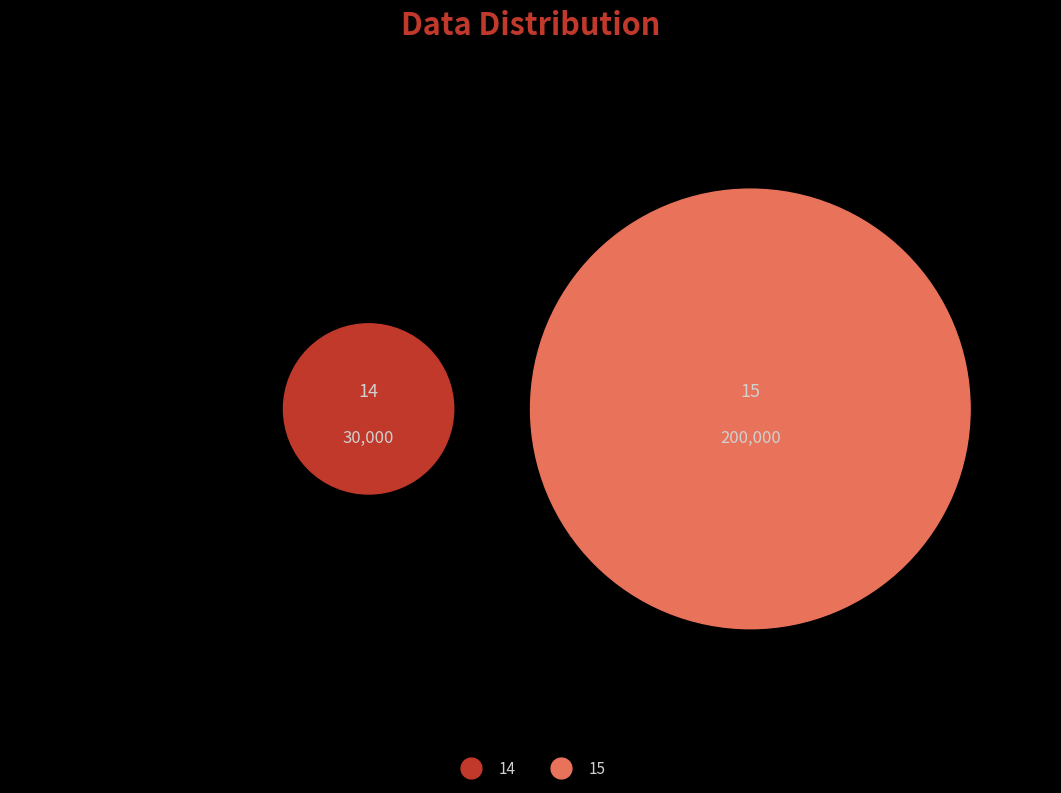

What is the change in value from 14 to 15?

+170000